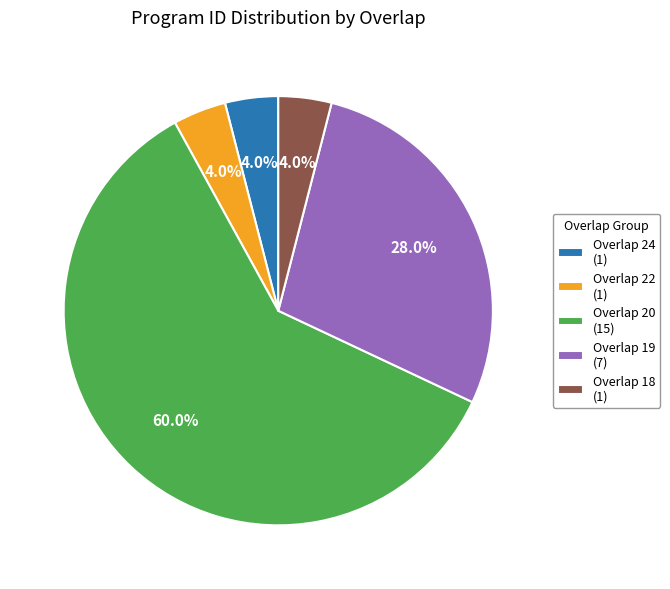

Combined, what portion of the pie is Overlap 19 (7) and Overlap 20 (15)?

88.0%